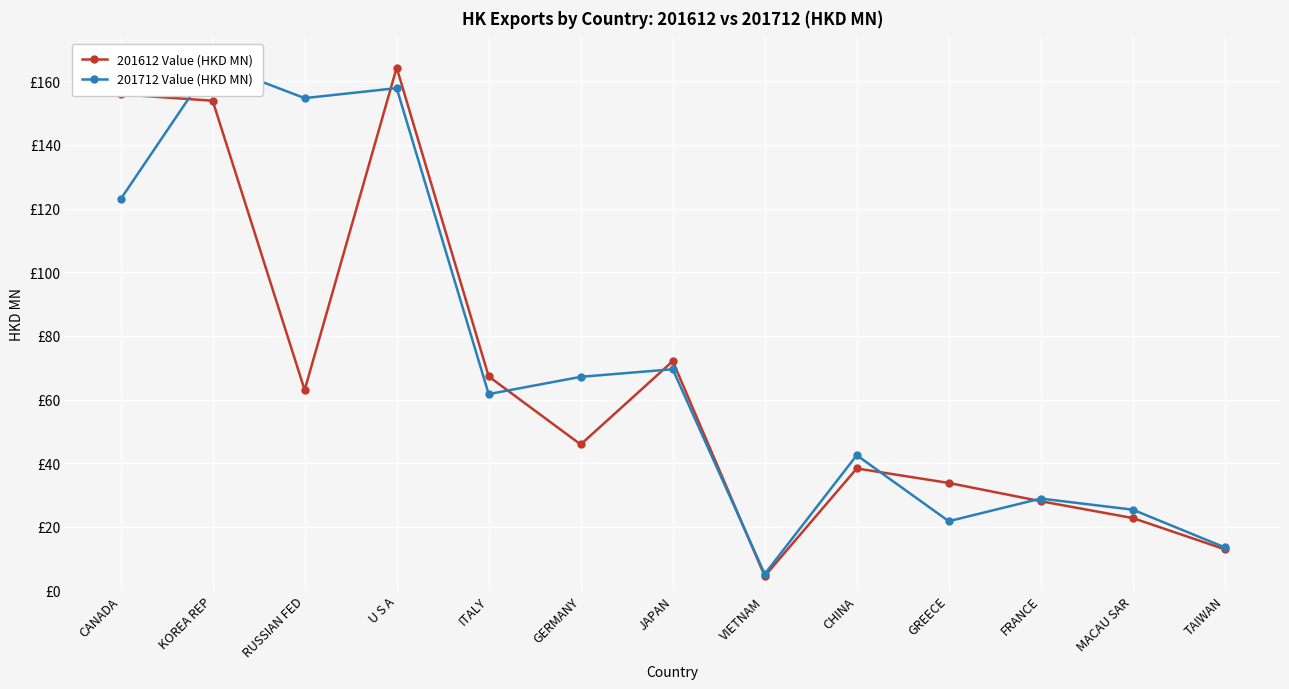

The 201712 Value (HKD MN) series shows 35.7 at JAPAN. True or false?

False